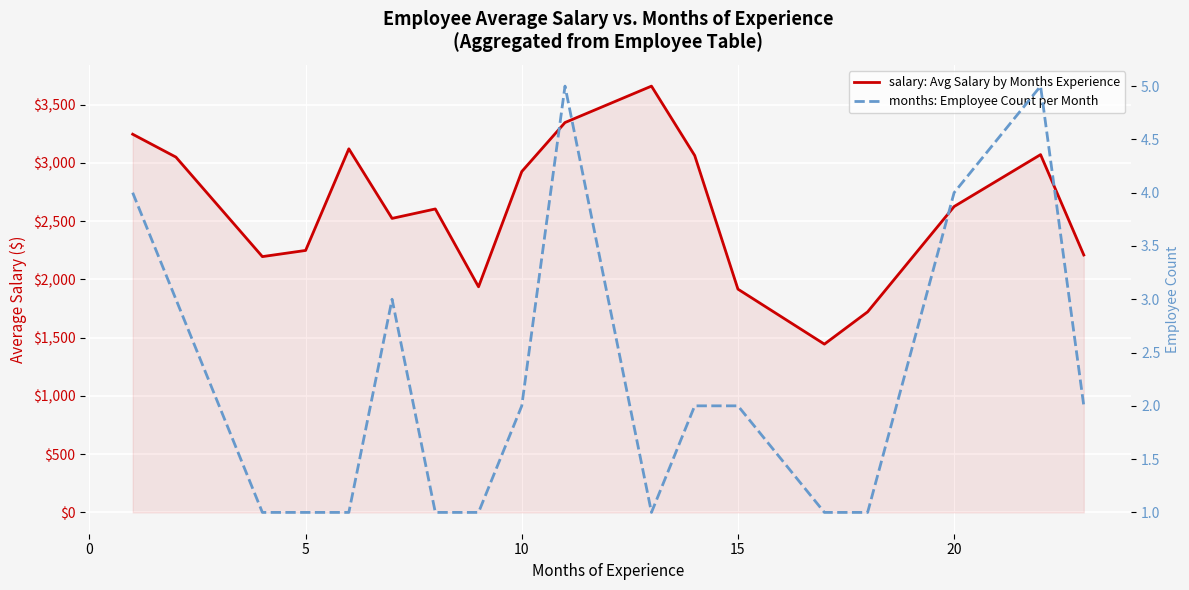

The salary: Avg Salary by Months Experience series shows 3053.4 at 15. True or false?

False